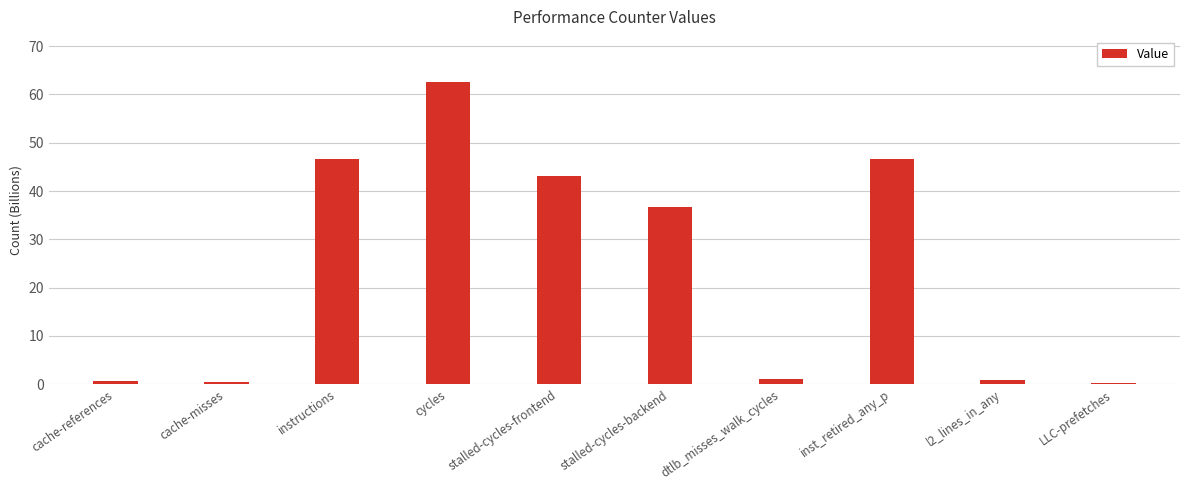

How many data points are above 36?

5